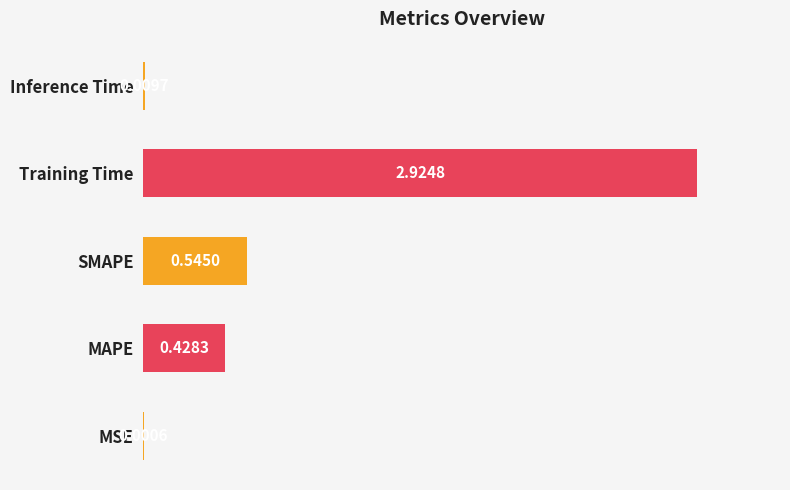

What is the sum of the values at SMAPE and MAPE?

1.0